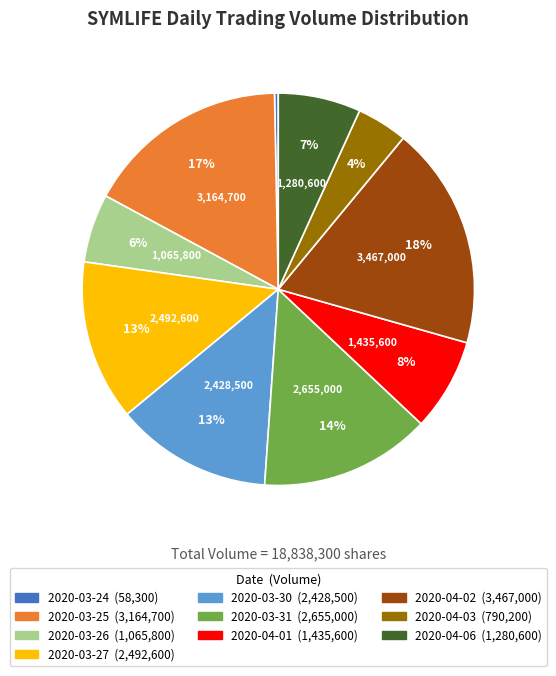

Is the sum of 2020-03-27 and 2020-04-06 greater than half?

No